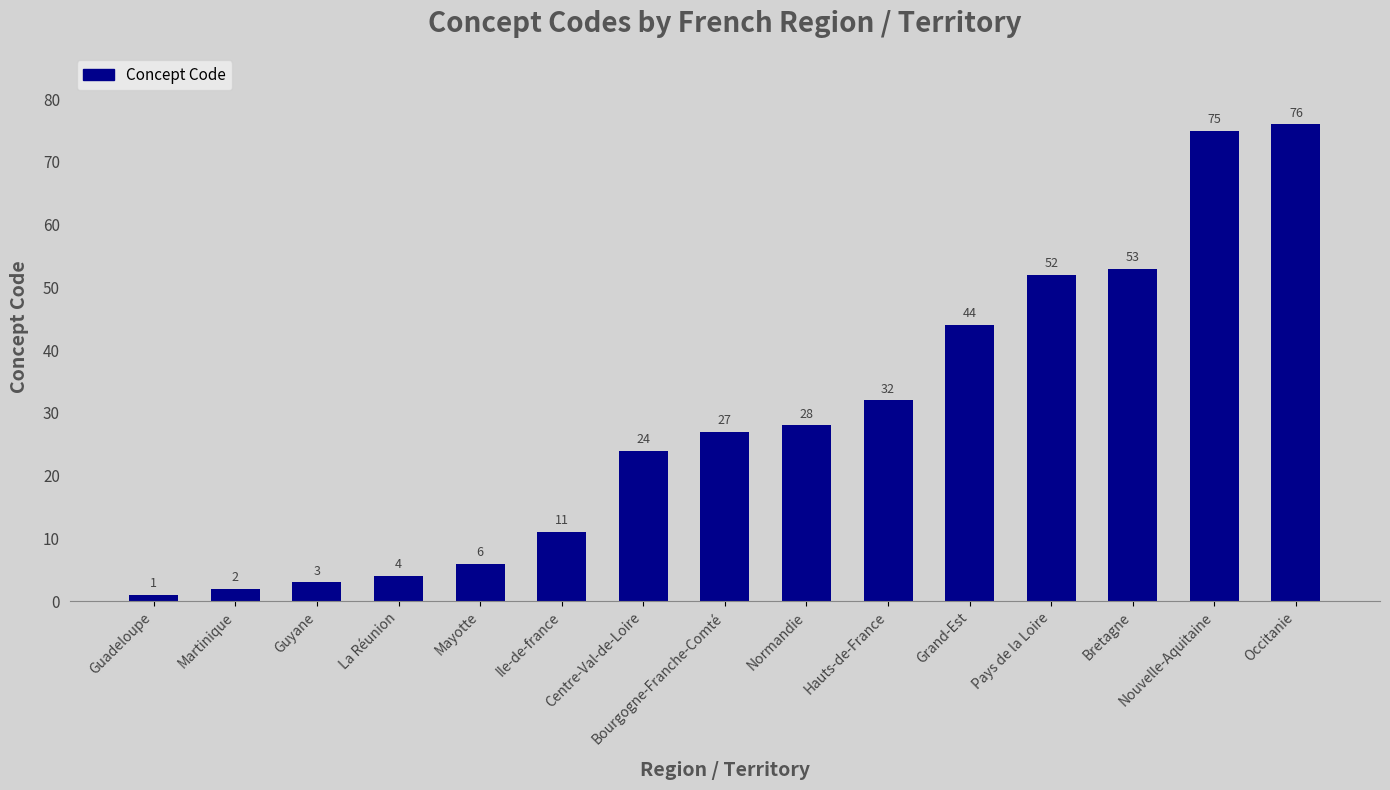

What is the sum of the values at Hauts-de-France and Bourgogne-Franche-Comté?

59